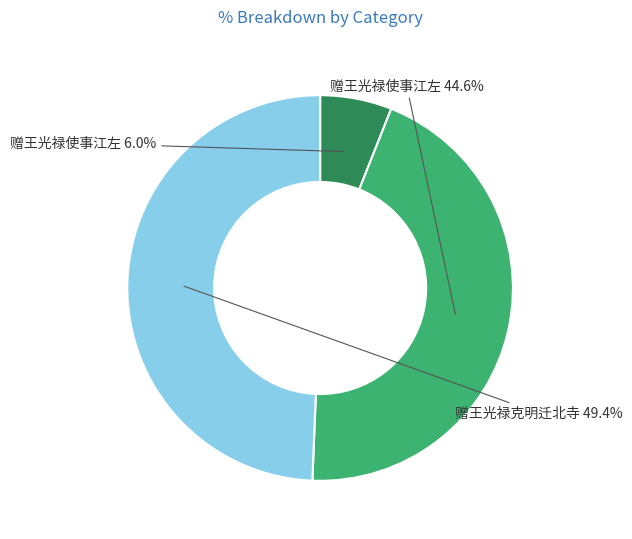

Does any single category account for the majority?

No